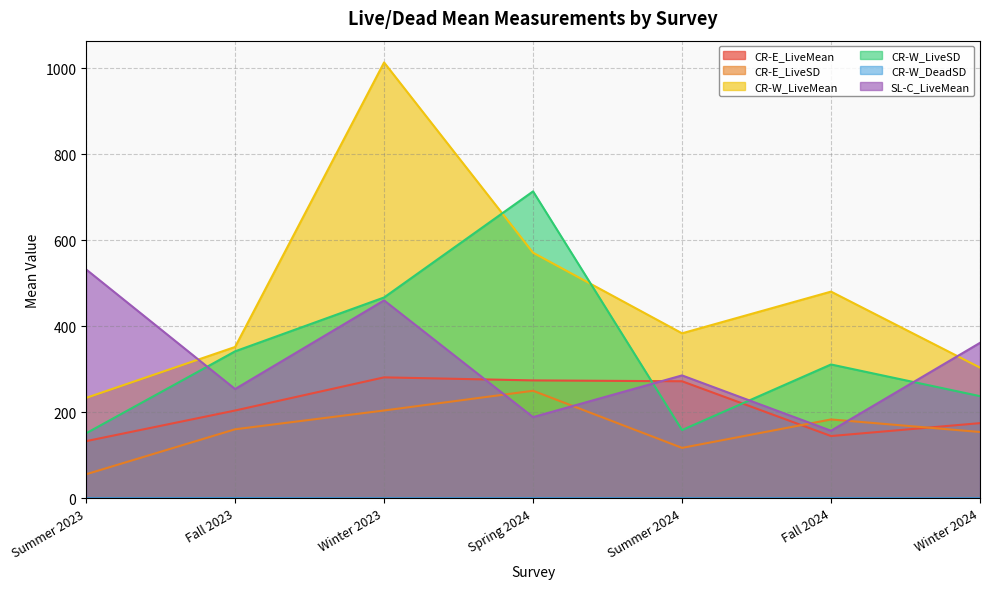

Rank the series by their maximum value, from highest to lowest.

CR-W_LiveMean, CR-W_LiveSD, SL-C_LiveMean, CR-E_LiveMean, CR-E_LiveSD, CR-W_DeadSD